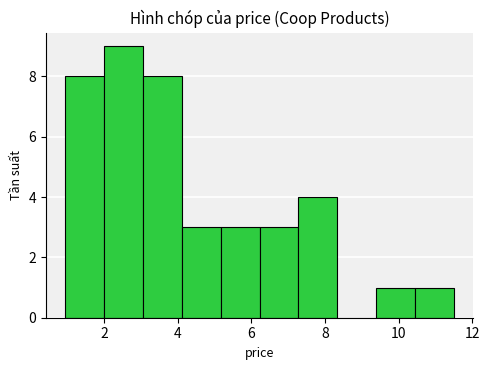

Reading left to right, list every bar in this chart as the range it spans on the x-axis followed by its height. Neither the bar edges nor the heights are printed on the chart, so give them approximately, as read against the axes.

1.0 to 2.0: 8
2.0 to 3.0: 9
3.0 to 4.2: 8
4.2 to 5.2: 3
5.2 to 6.2: 3
6.2 to 7.2: 3
7.2 to 8.4: 4
8.4 to 9.4: 0
9.4 to 10.4: 1
10.4 to 11.6: 1